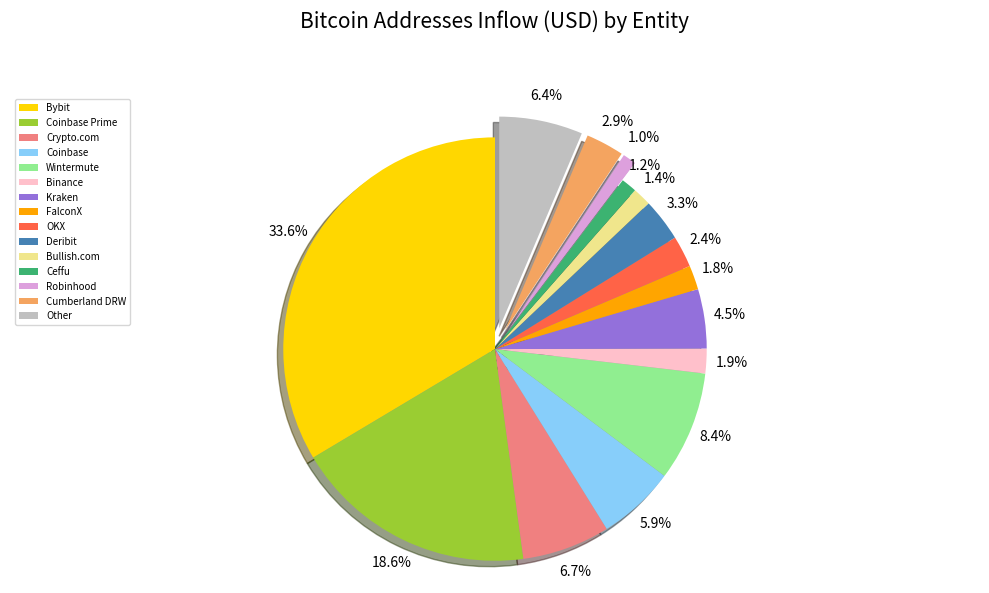

The Coinbase slice represents 1% of the pie. True or false?

False